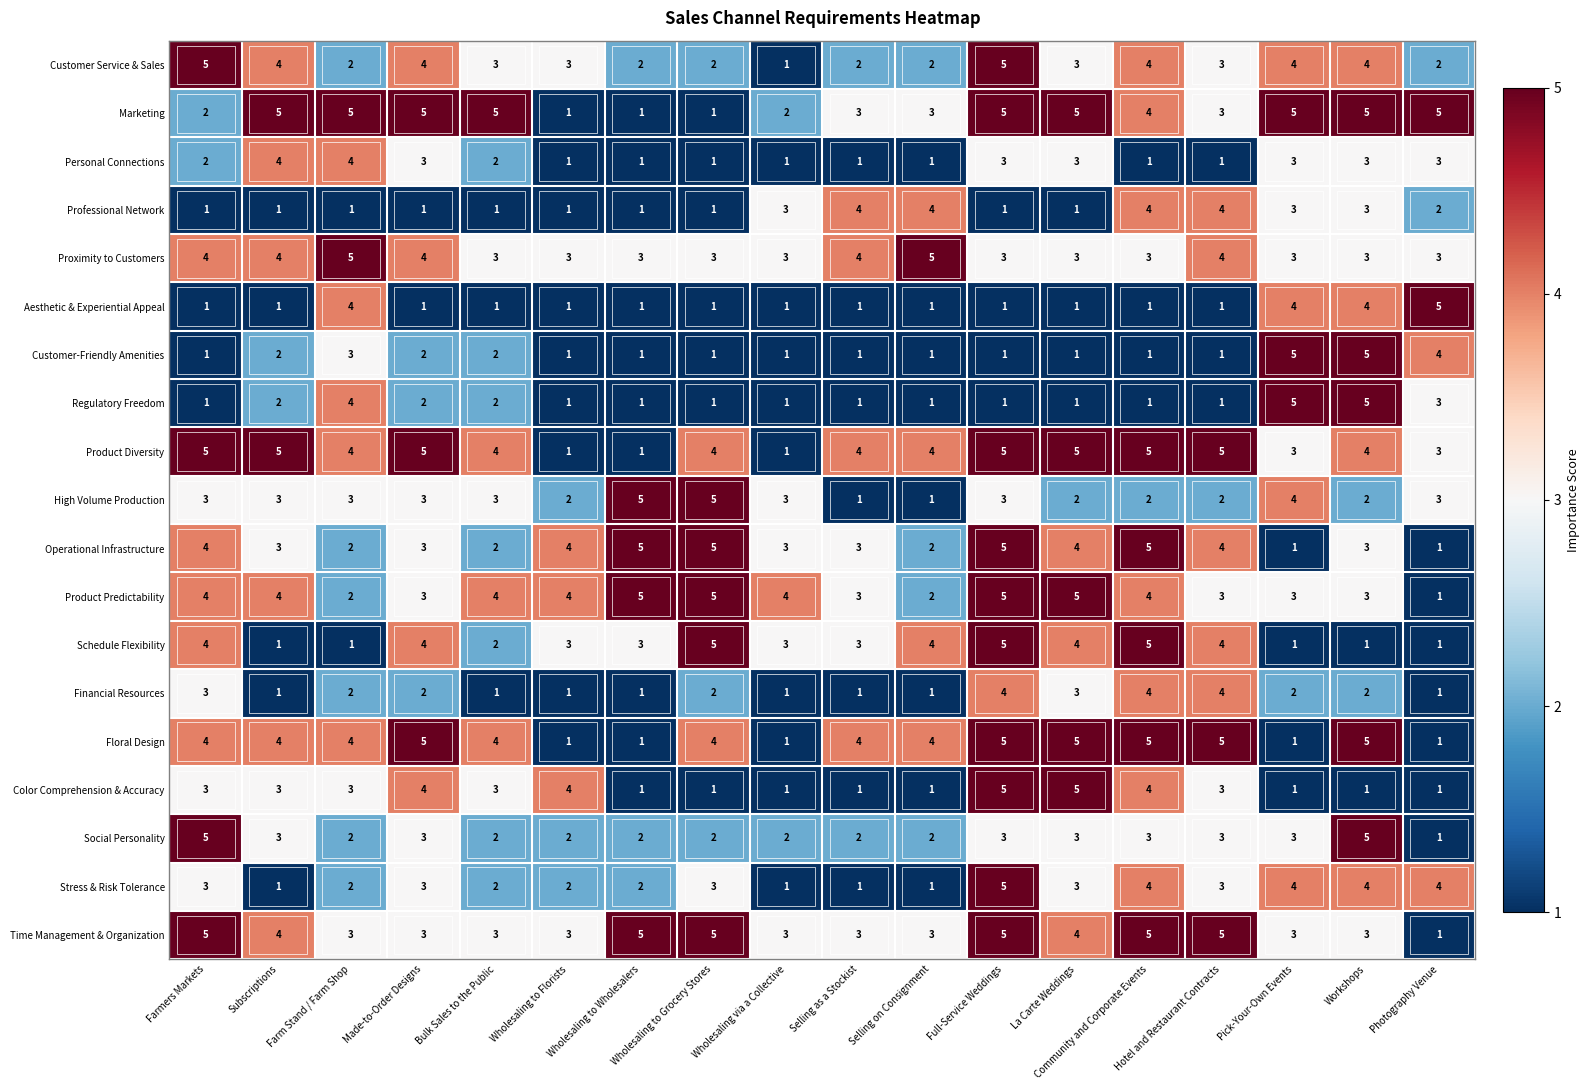

At which category is the sum across all series the highest?

Full-Service Weddings